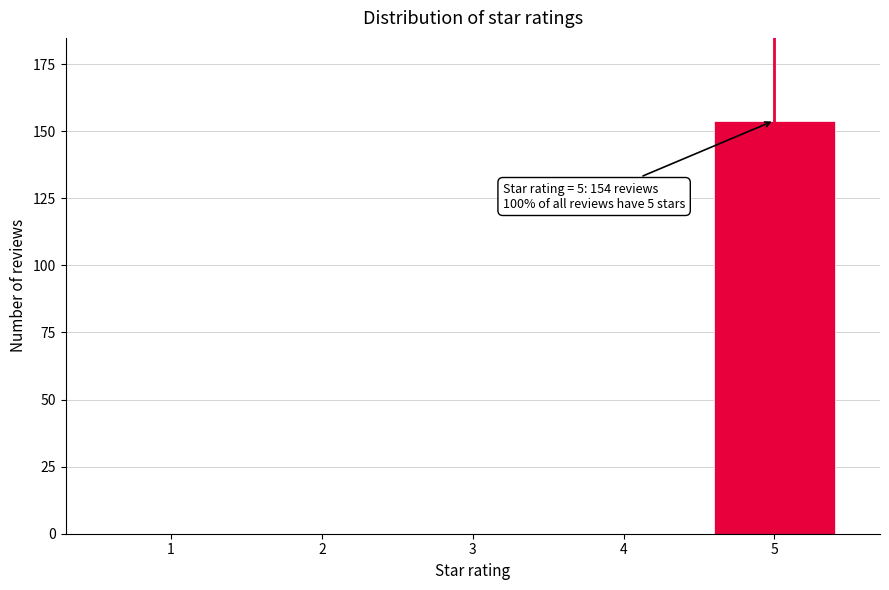

Reading right to left, what are all the values shown in this chart?

5=154	4=0	3=0	2=0	1=0